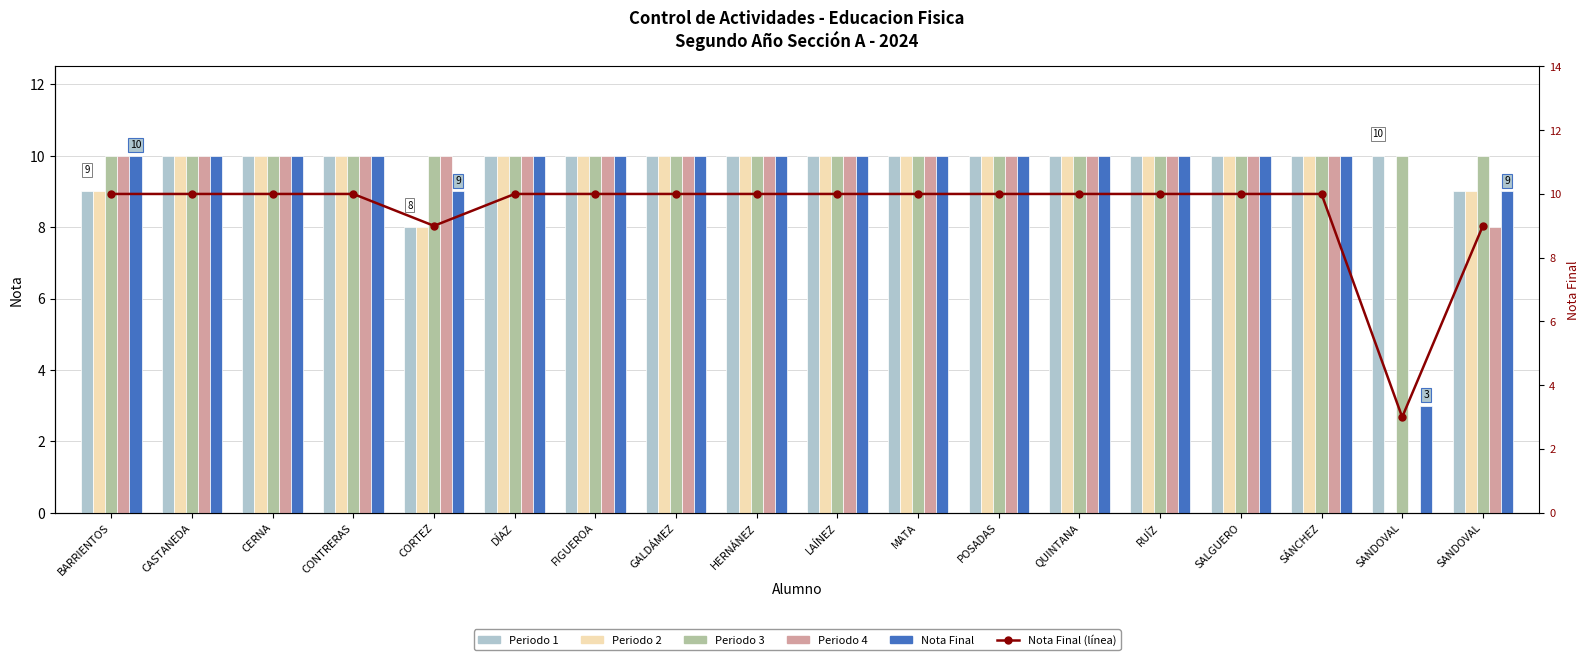

Which category has the highest value in the Periodo 1 series?

CASTANEDA